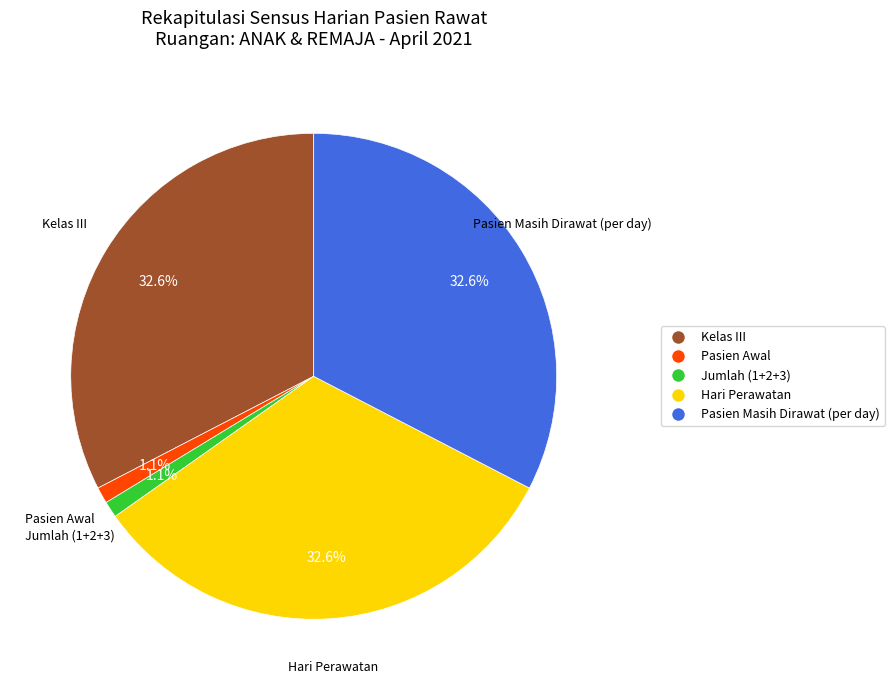

Is there any slice that represents more than half of the pie?

No